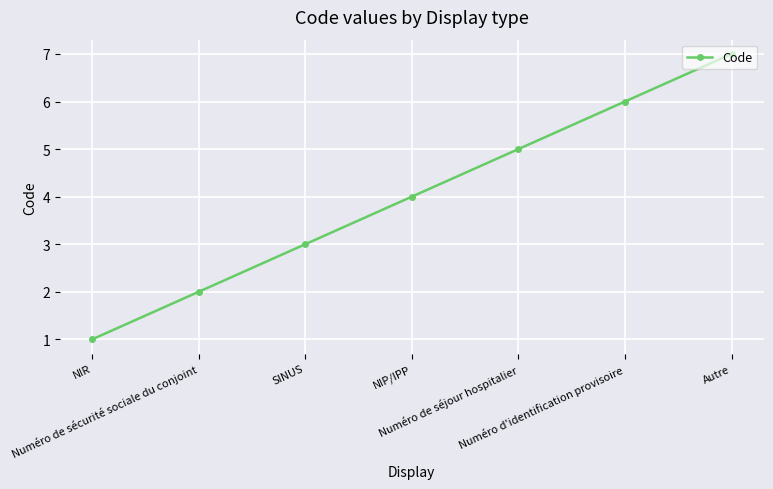

Which category has the highest value across all series?

Autre